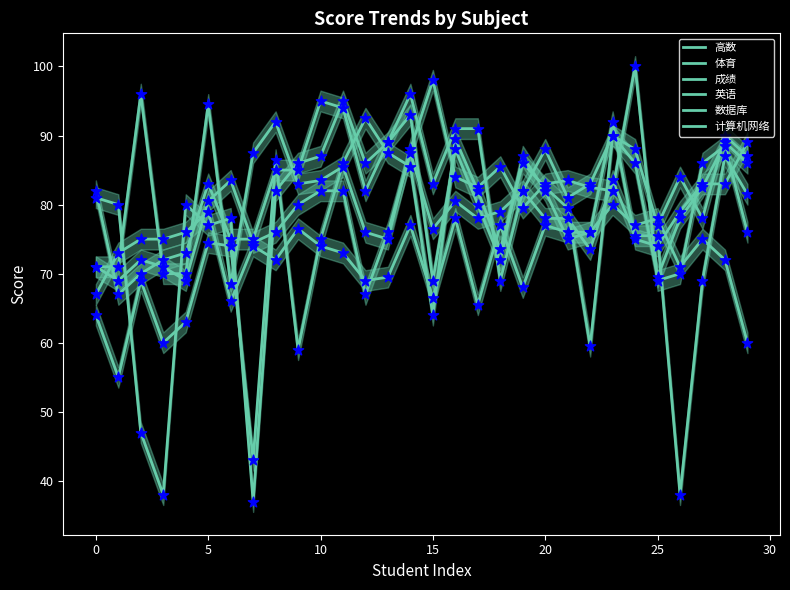

What is the total value across all series at 20?

488.5